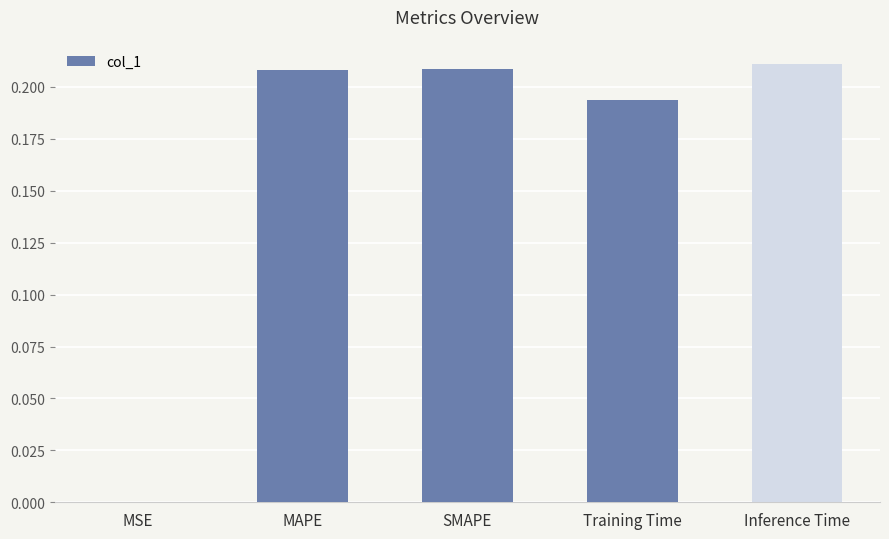

Are the bars horizontal?

No